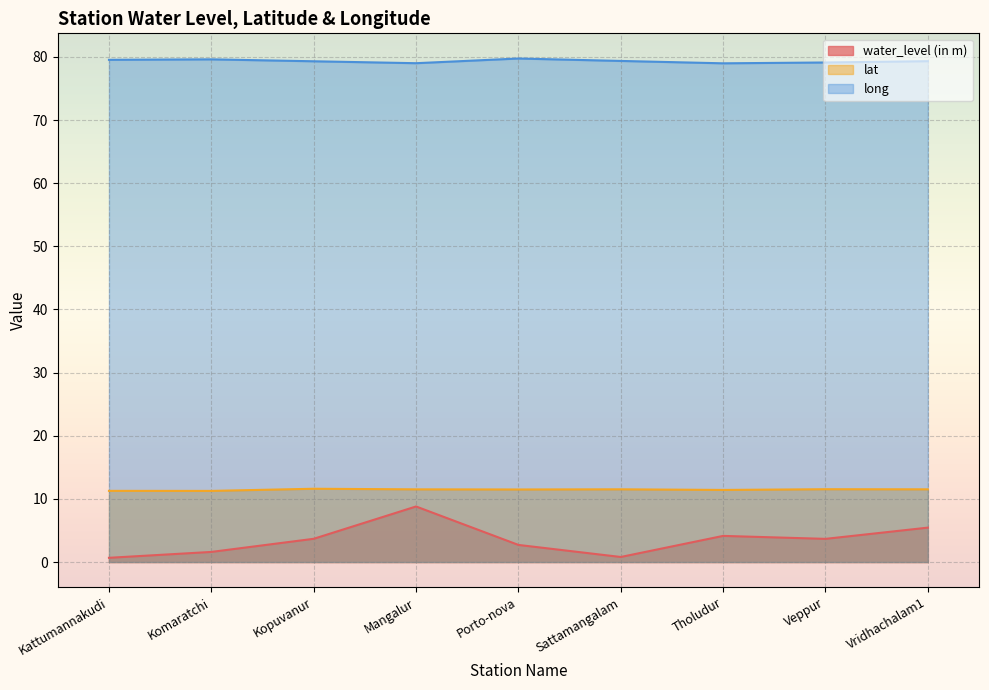

How many data points in long are above 79?

8